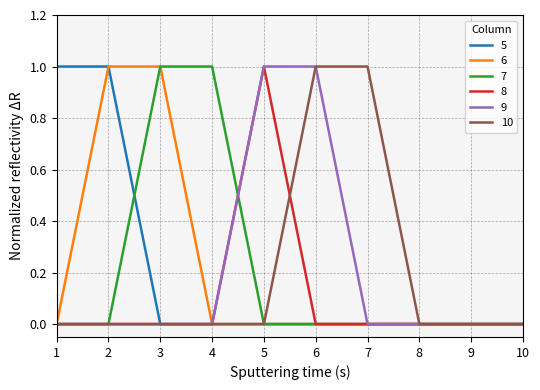

How many lines are shown in the chart?

6